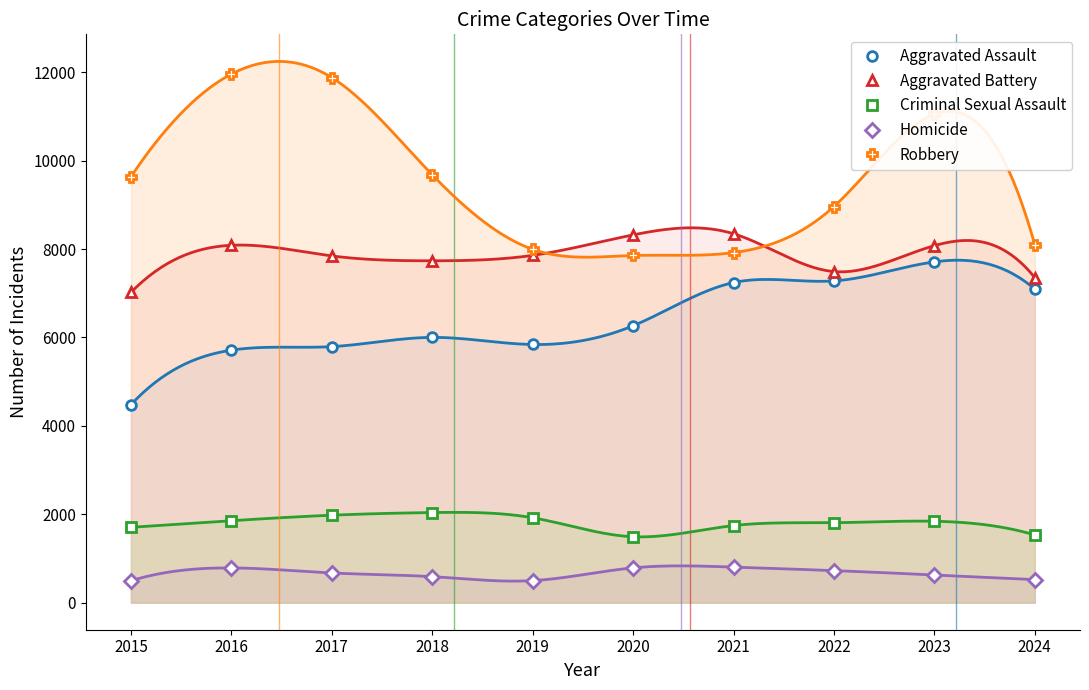

Rank the series by their maximum value, from highest to lowest.

Robbery, Aggravated Battery, Aggravated Assault, Criminal Sexual Assault, Homicide